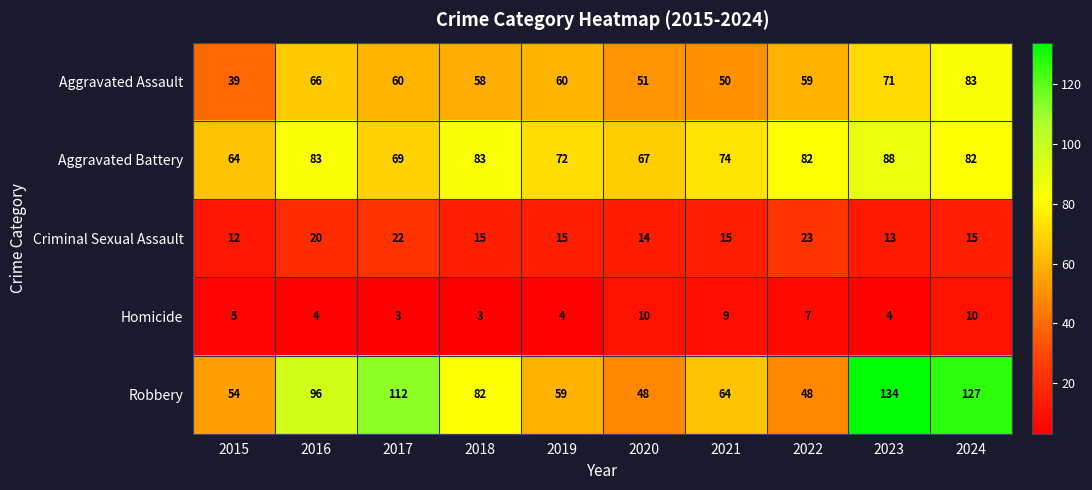

What is the sum of the Aggravated Battery values at 2015 and 2017?

133